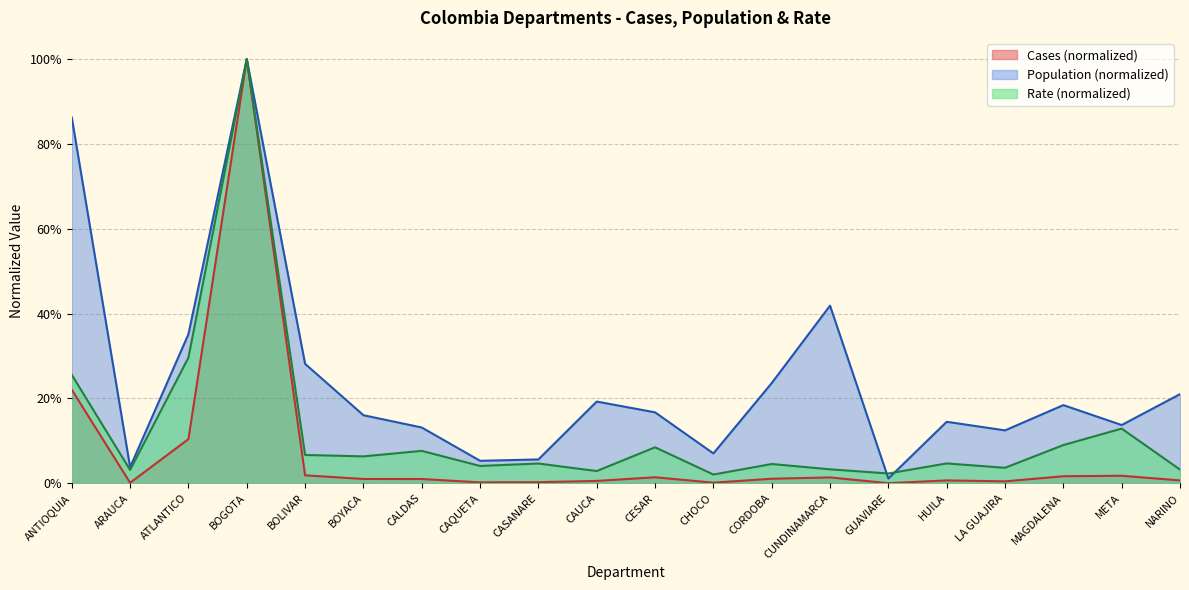

Does the chart have visible grid lines?

Yes